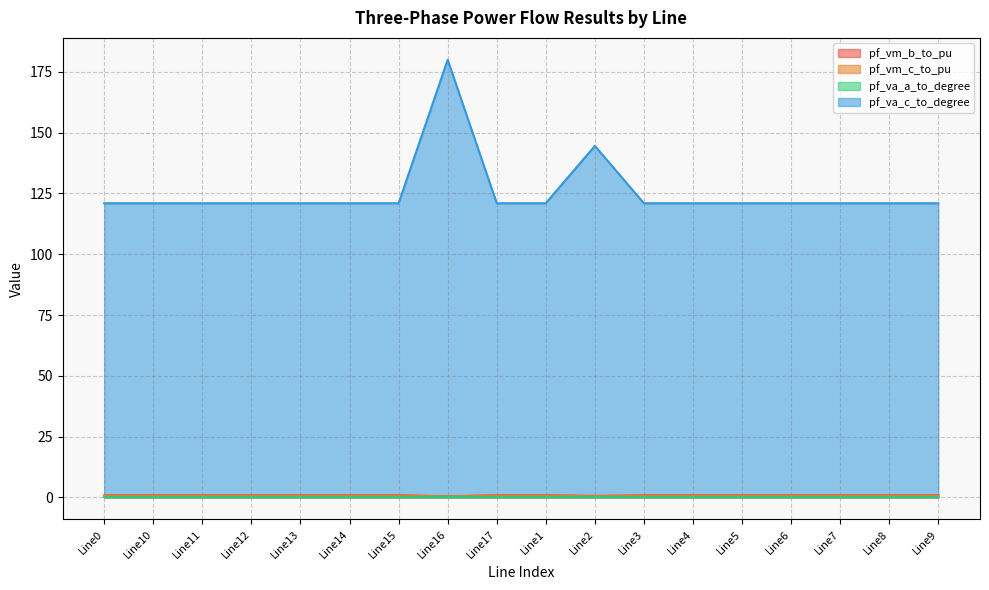

Does the chart have visible grid lines?

Yes